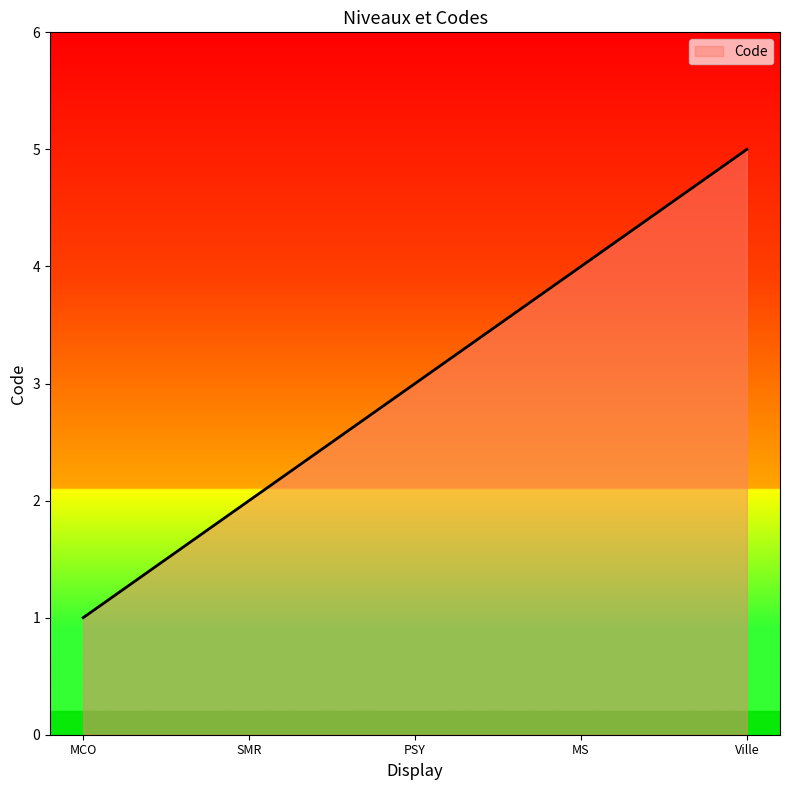

List the labels in order of value, smallest first.

MCO, SMR, PSY, MS, Ville